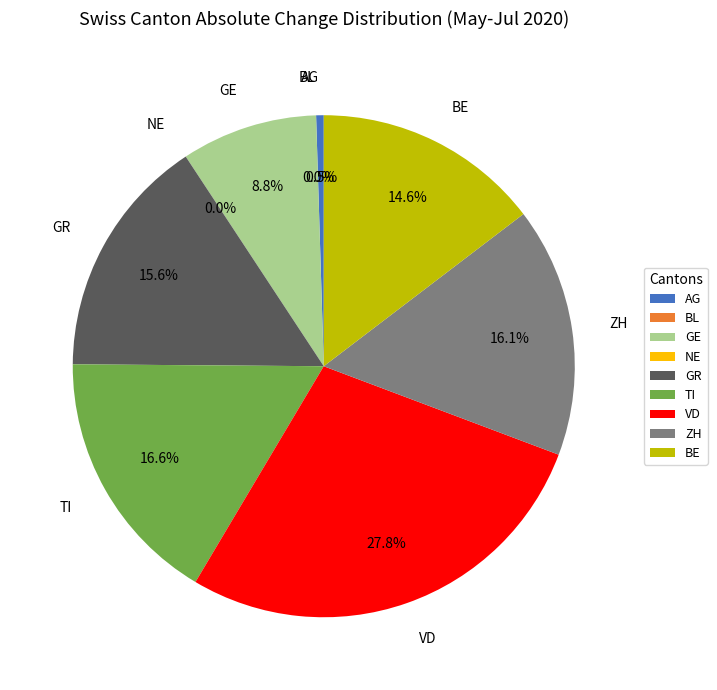

Does 30 account for over 50% of the chart?

No